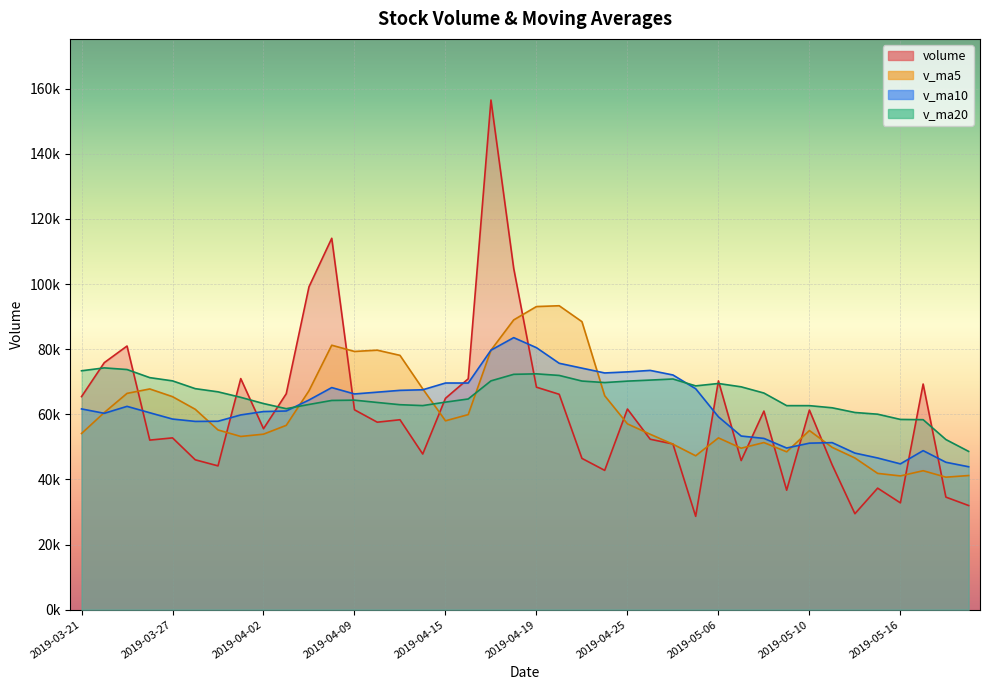

True or false: v_ma10 and v_ma20 intersect in this chart.

True